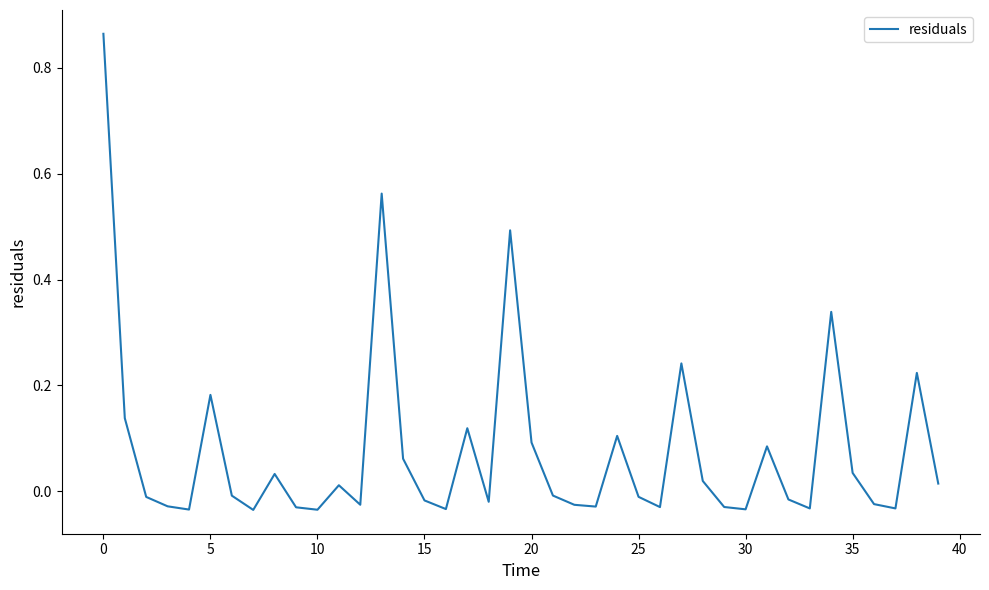

What is the label of the 17th point from the right?

23